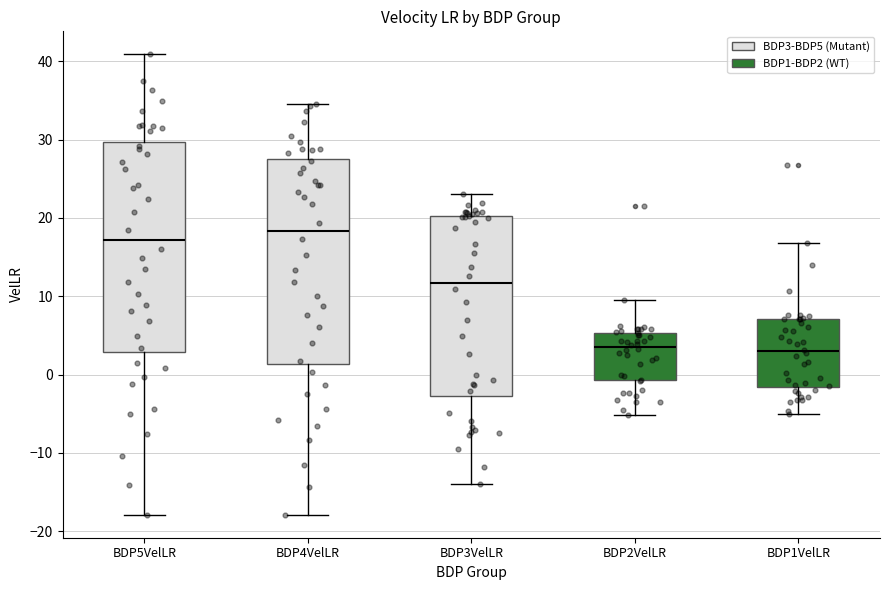

Where does the upper whisker of the box for BDP2VelLR end on the y-axis? The values are not printed on the chart, so give them approximately, as read against the axis.

10